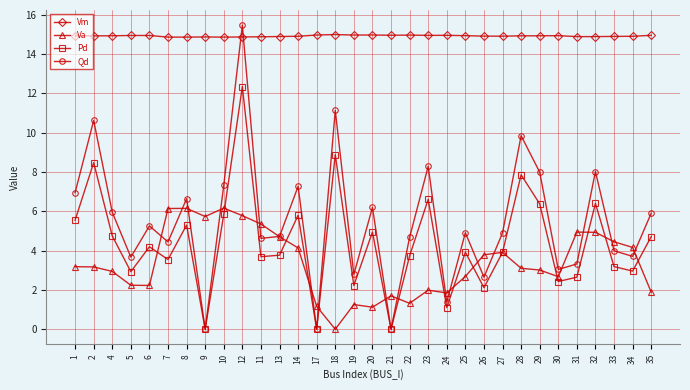

Count the number of categories in the chart.

32